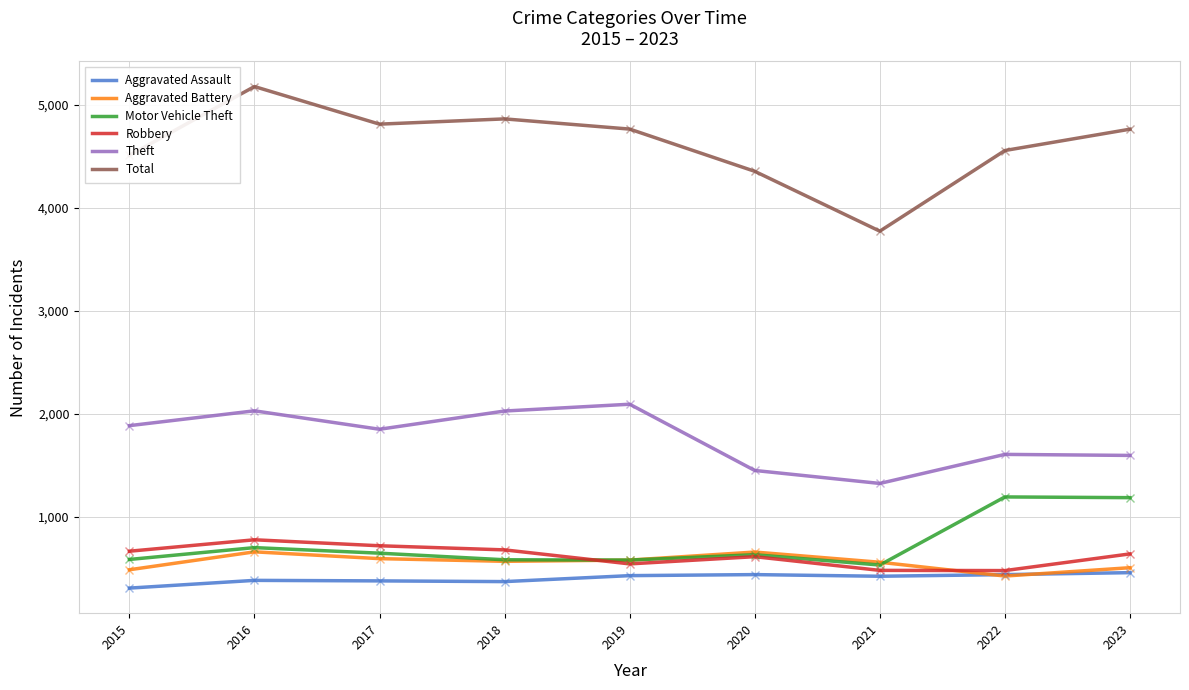

Which series has the widest spread of values?

Total